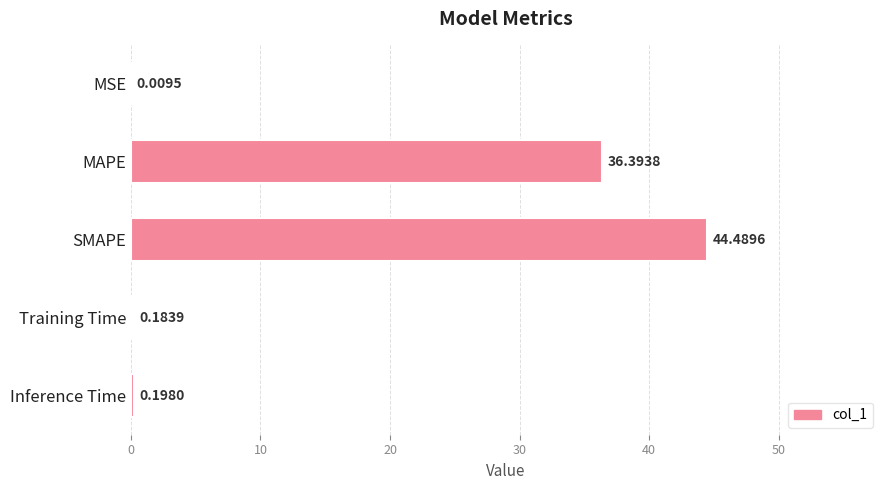

At which label is the value closest to 22?

MAPE